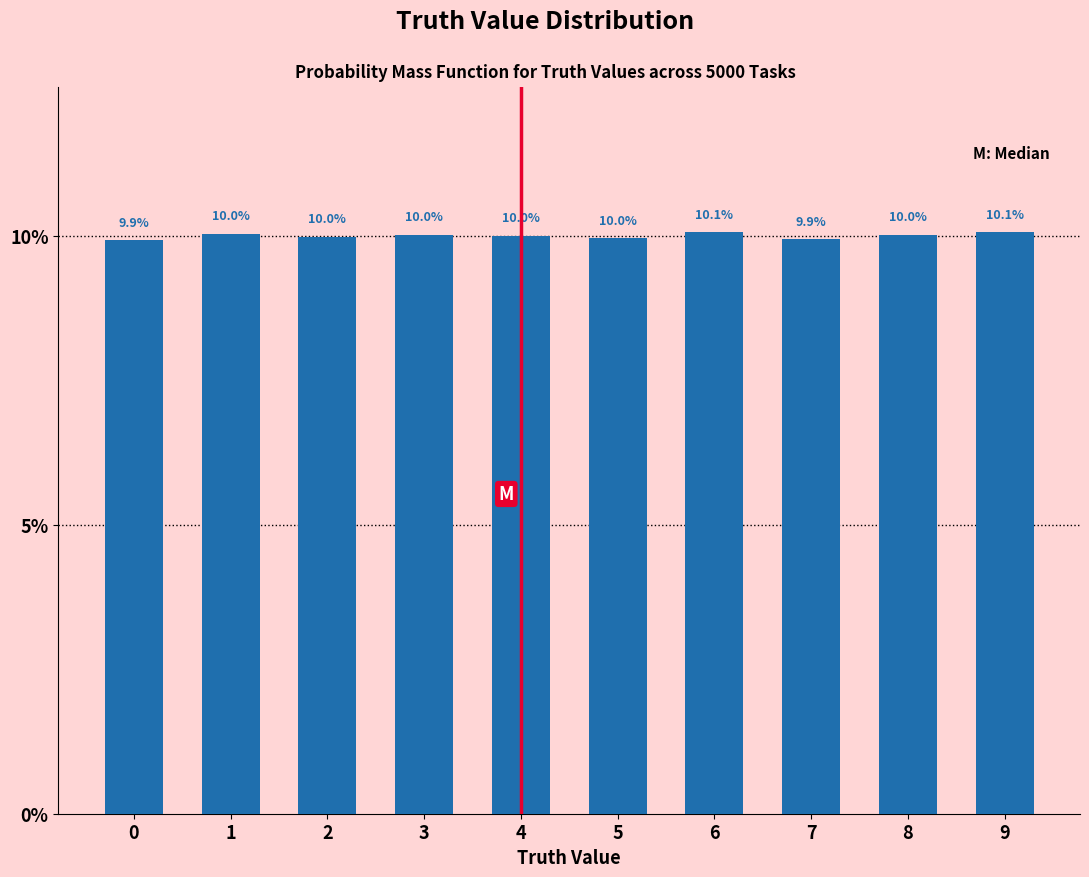

What is the sum of all values?

100.0